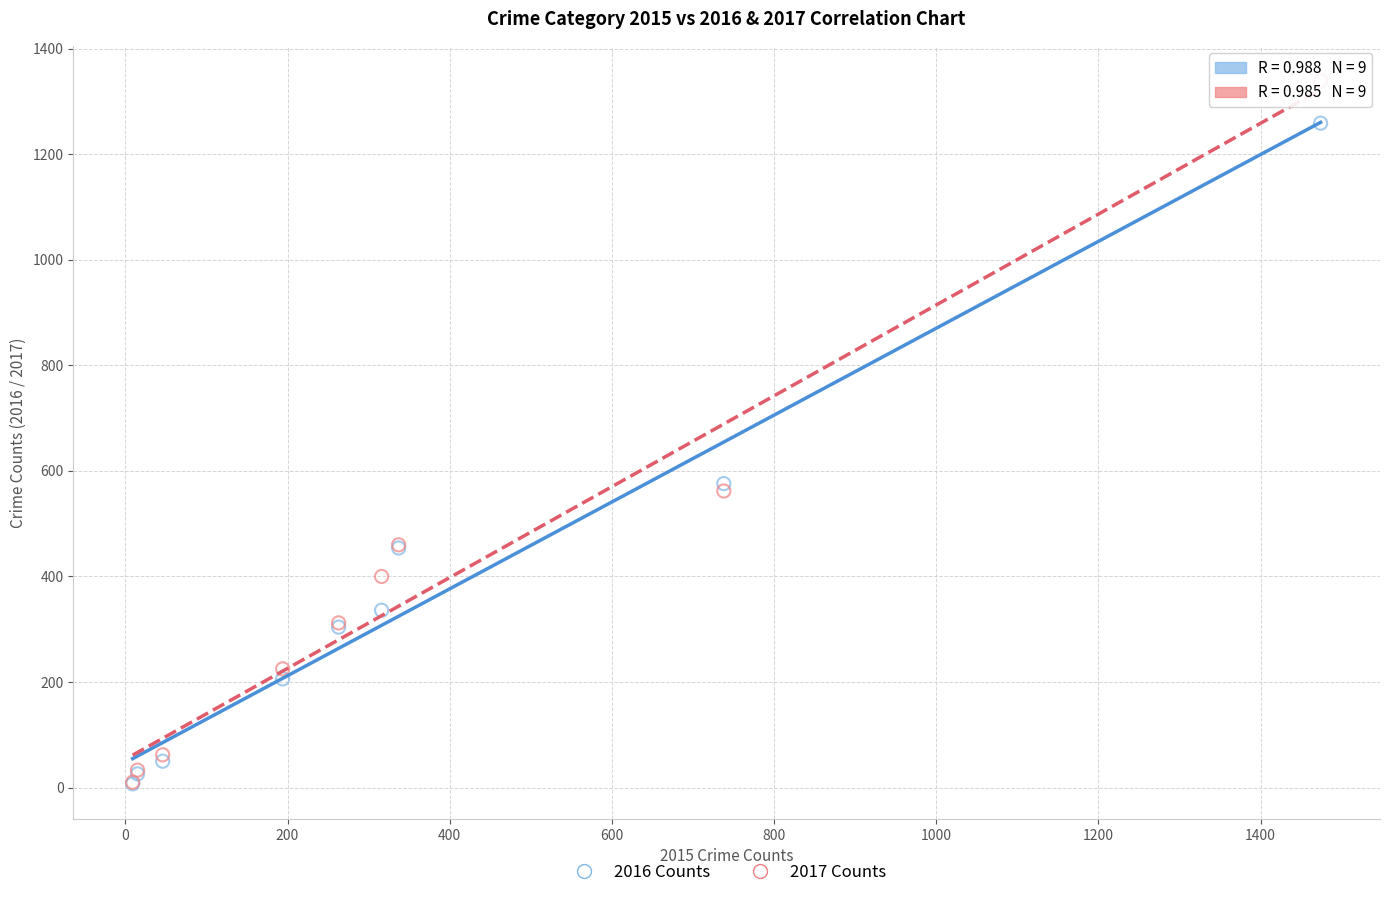

Which series has the largest Y range (max minus min)?

2017 Counts